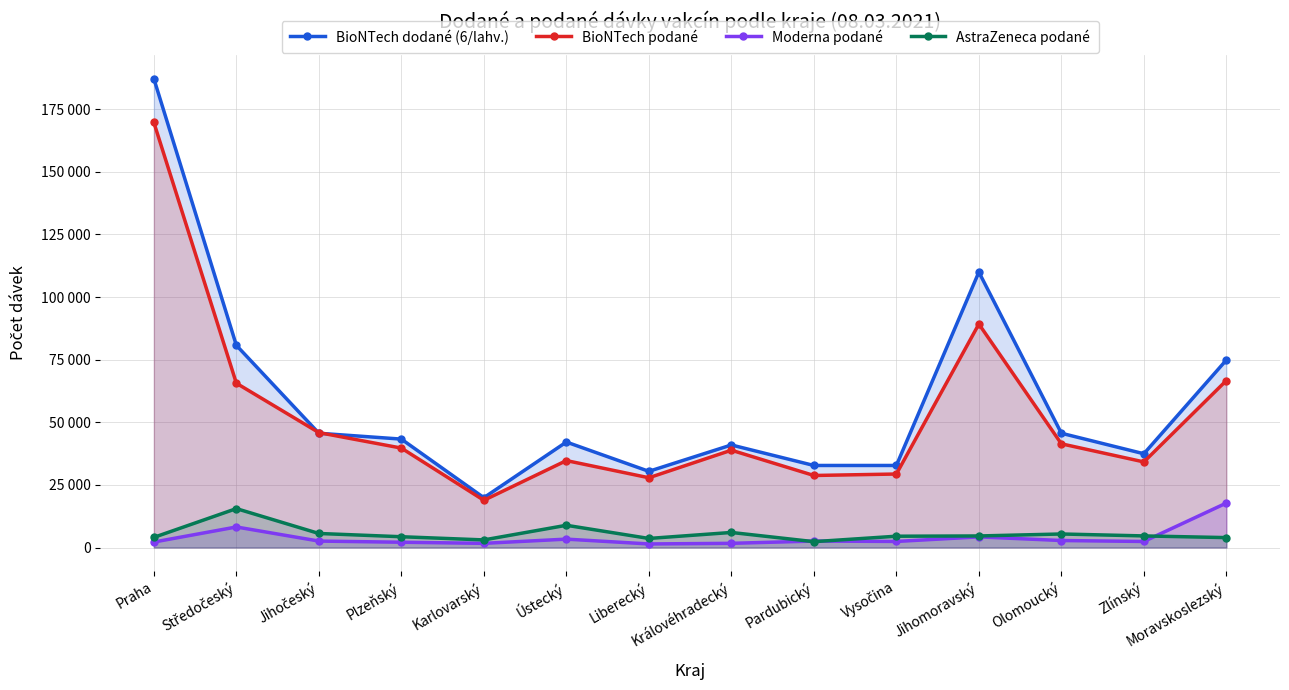

The BioNTech podané series shows 152217 at Jihomoravský. True or false?

False